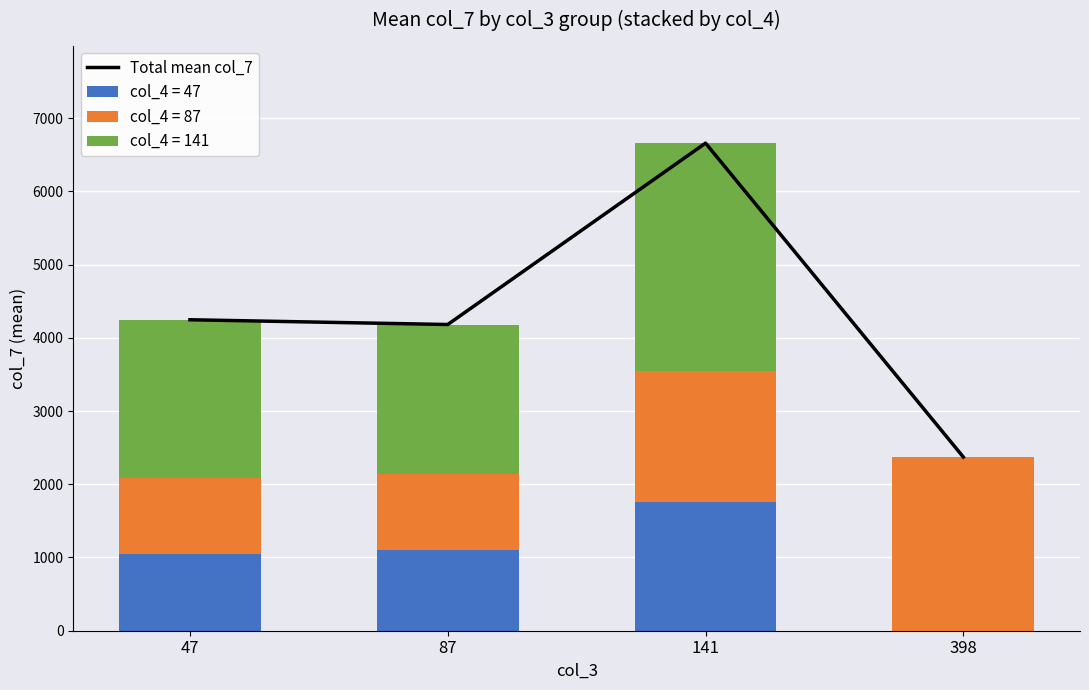

Reading left to right, transcribe all the data shown in this chart.

4246.3	4181.3	6658.3	2371.3